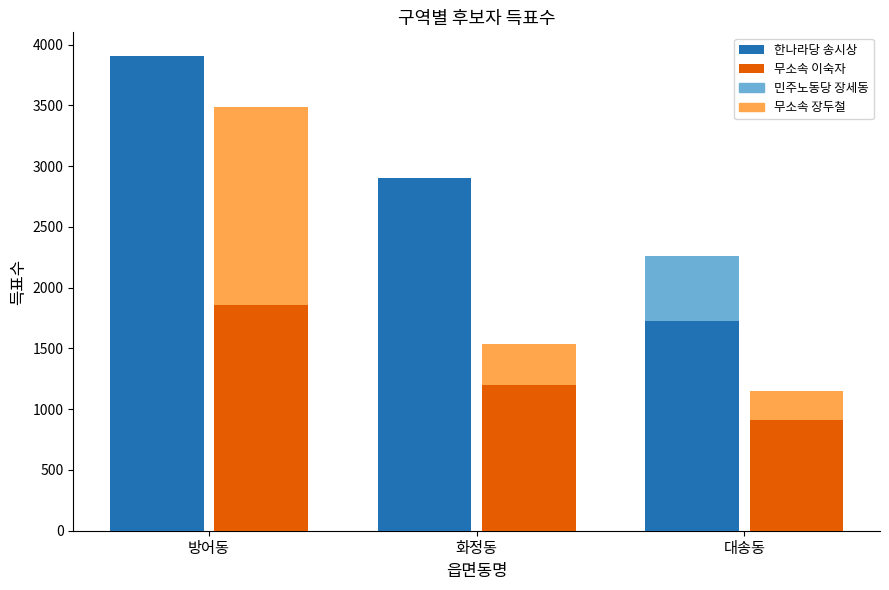

What position from the right is 화정동?

2